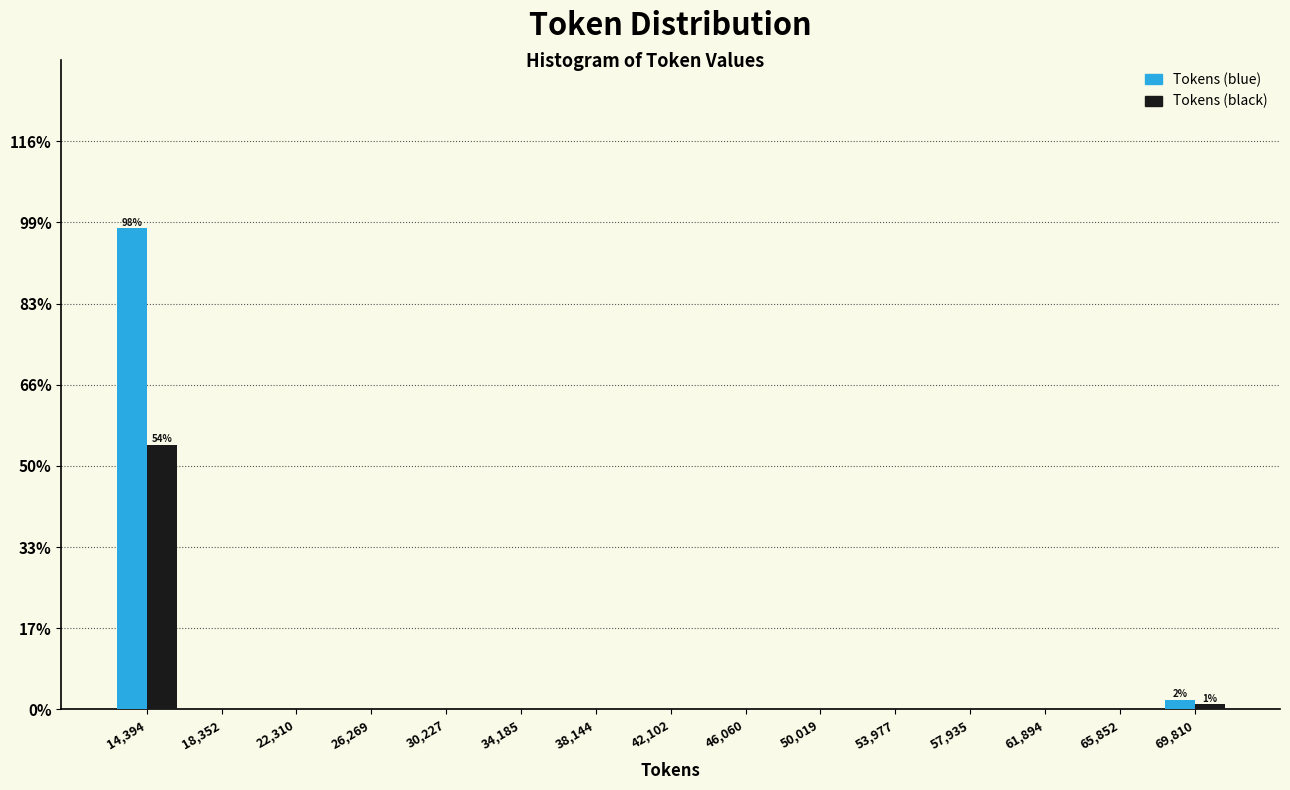

In the Tokens (blue) series, which range on the x-axis has the tallest bar?

12500 to 16500